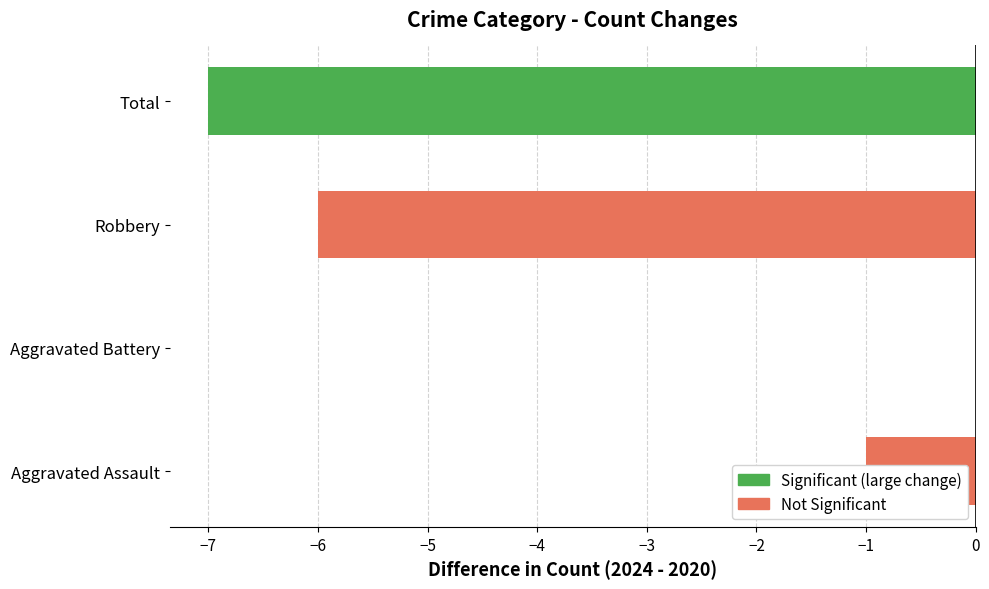

How many series are shown in this chart?

1